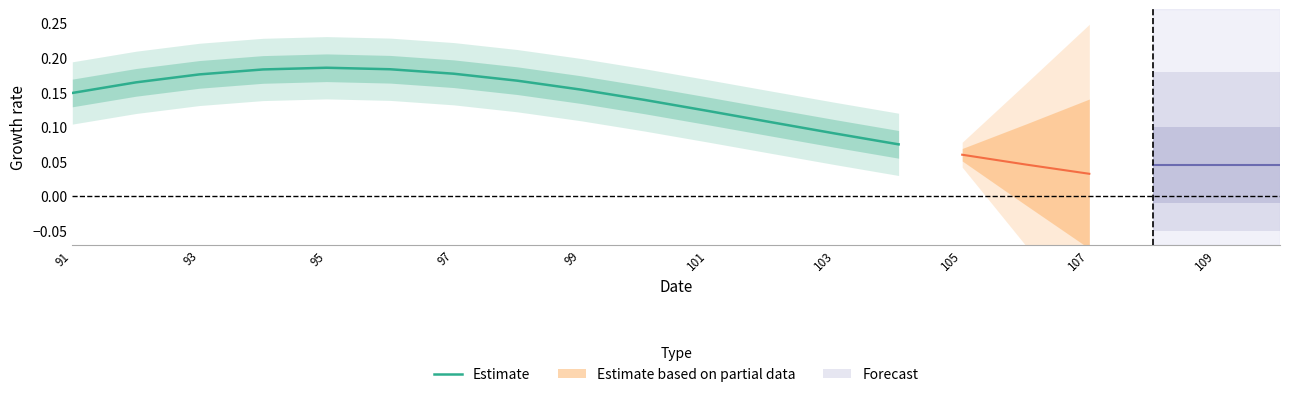

The value at 11 is 0.1. True or false?

False